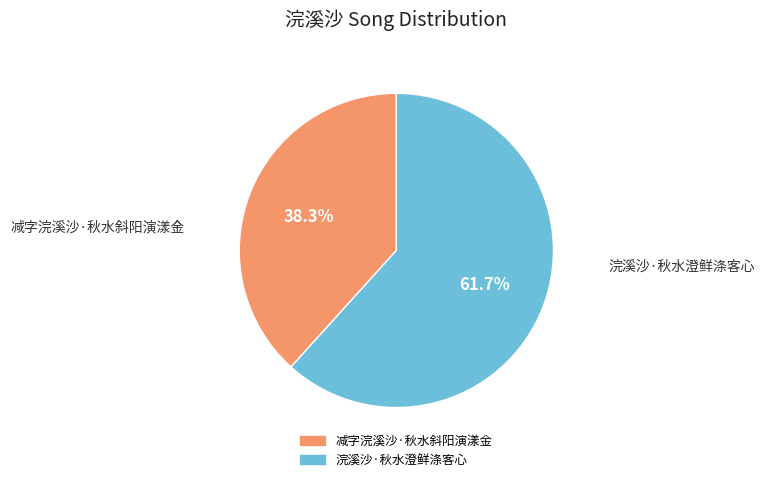

To the nearest percent, what portion does 减字浣溪沙·秋水斜阳演漾金 represent?

38%